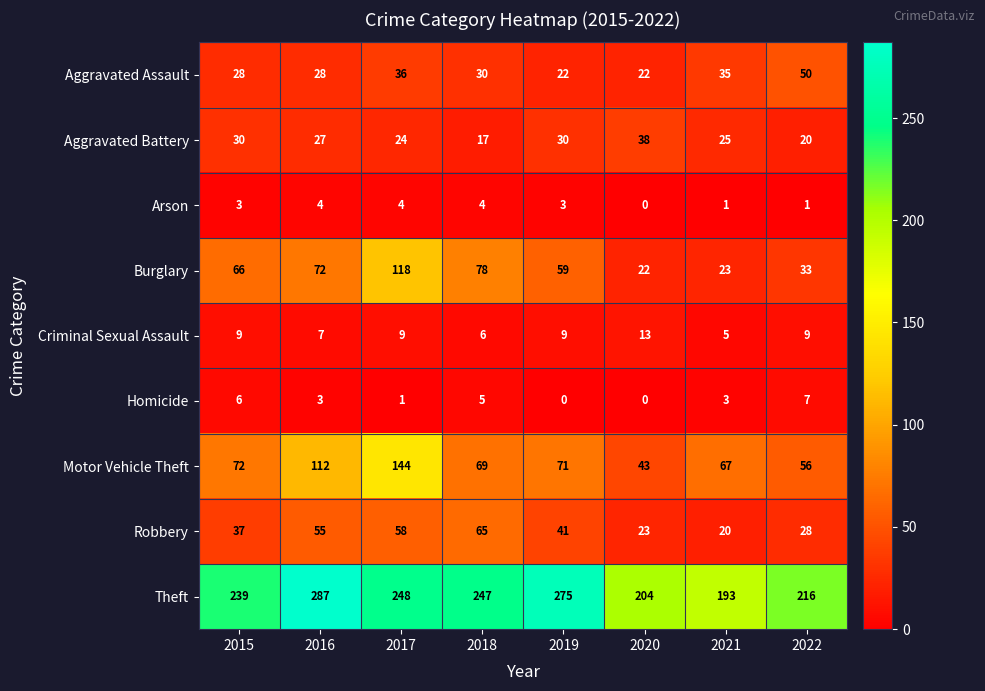

How many distinct data groups are displayed?

9